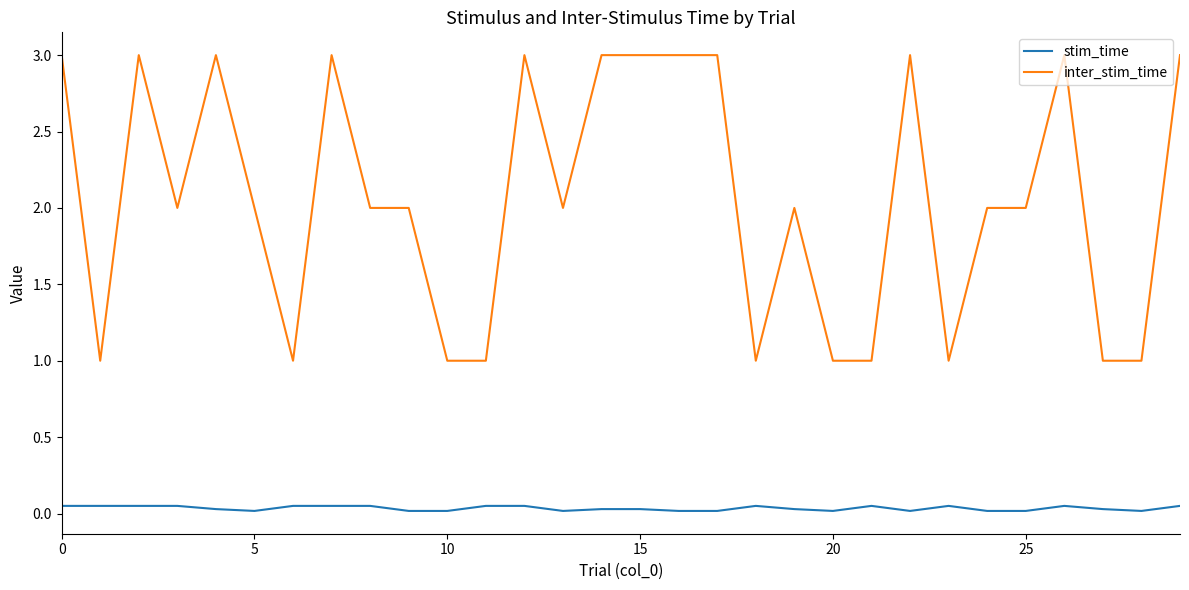

Which series has the widest spread of values?

inter_stim_time